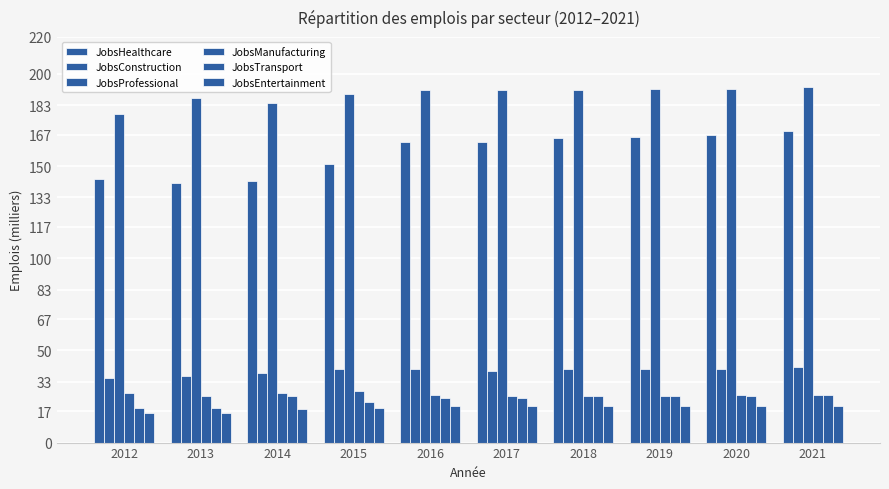

Count the number of categories in the chart.

10